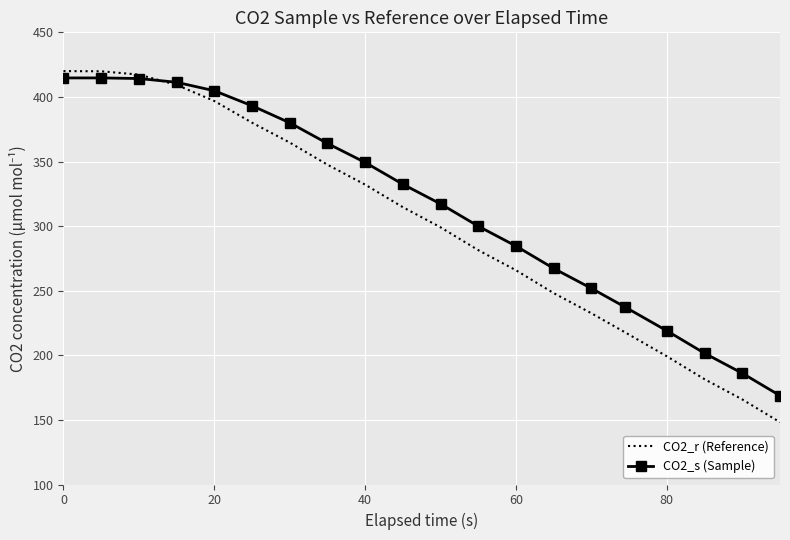

What is the minimum value for CO2_r (Reference)?

148.2